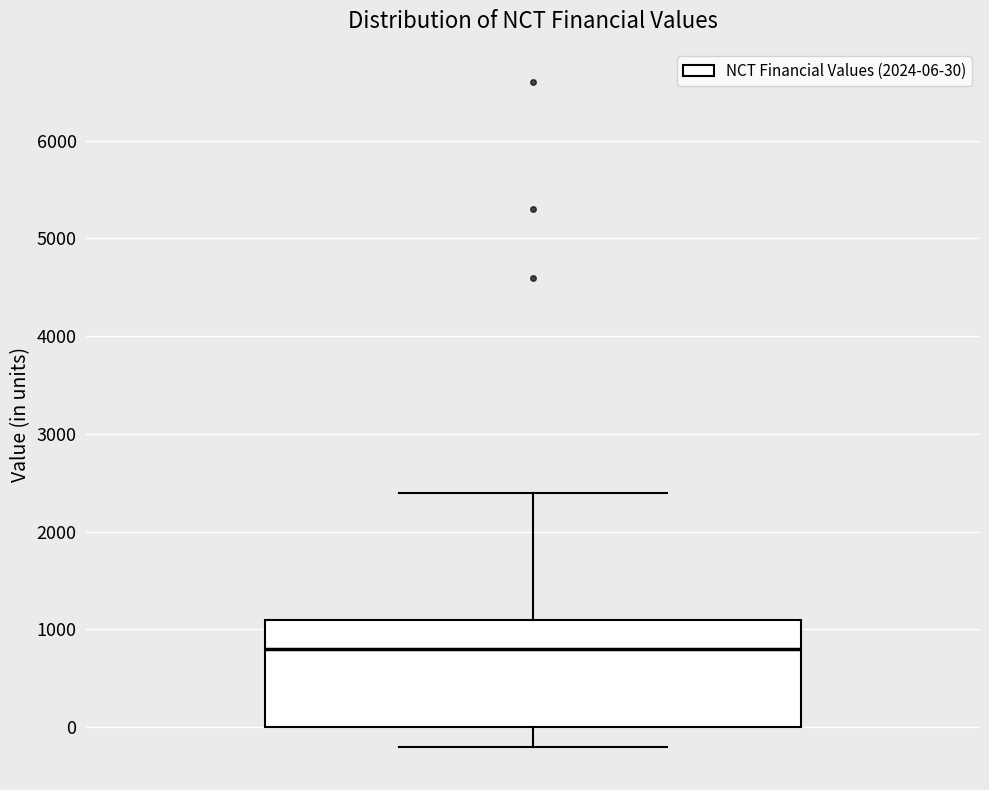

Transcribe this box plot: give where the median line is, the range the box spans, and where the two whiskers end, as read against the y-axis. The values are not printed on the chart, so give them approximately, as read against the axis.

median 800, box 0 to 1100, whiskers -200 to 2400